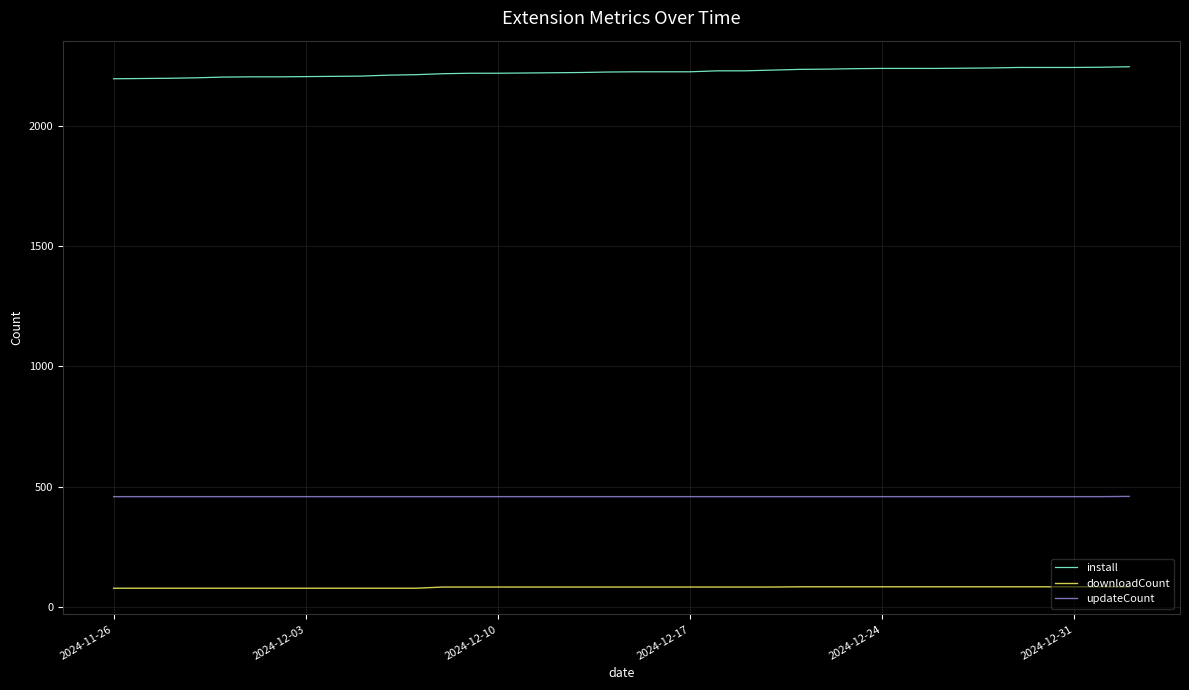

What is the lowest value of the downloadCount series?

77